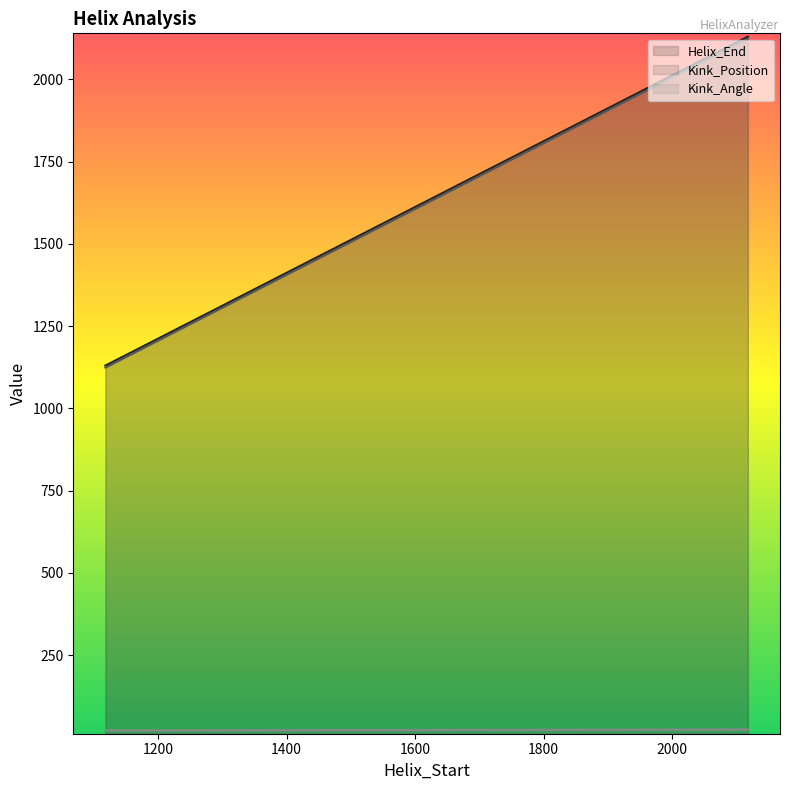

List the series in order of their peak value, highest first.

Helix_End, Kink_Position, Kink_Angle